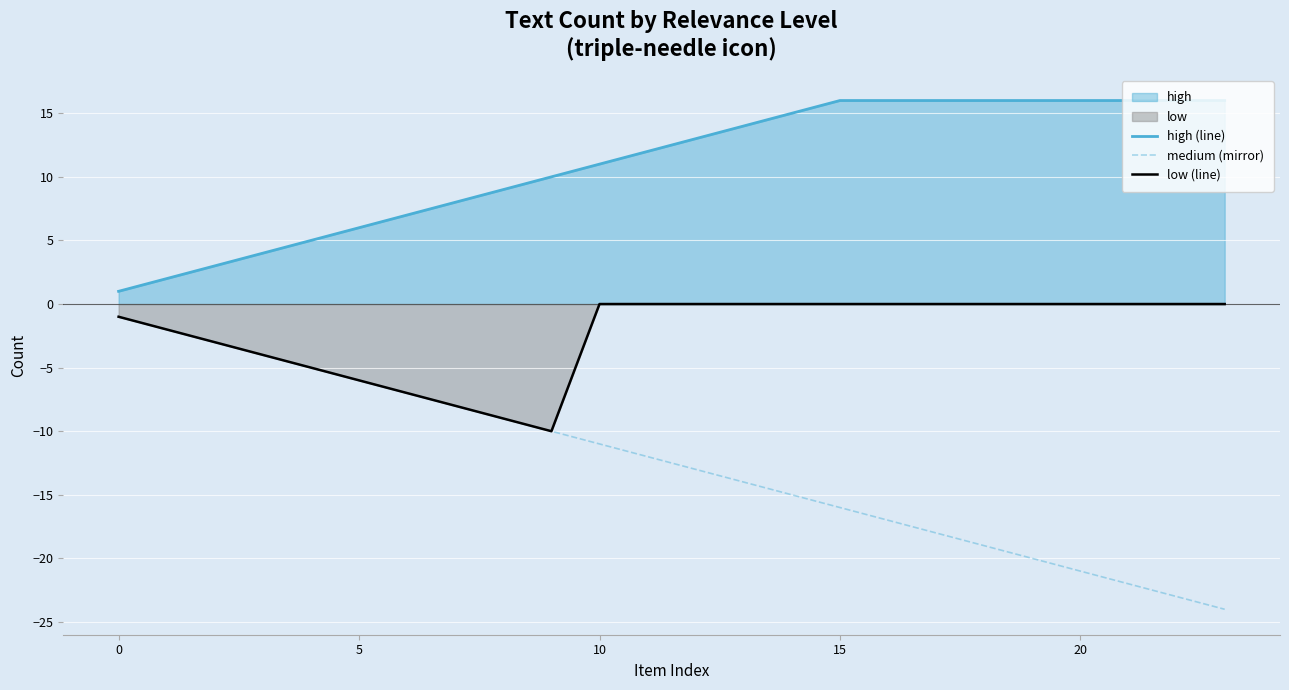

At which category is the sum across all series the highest?

10